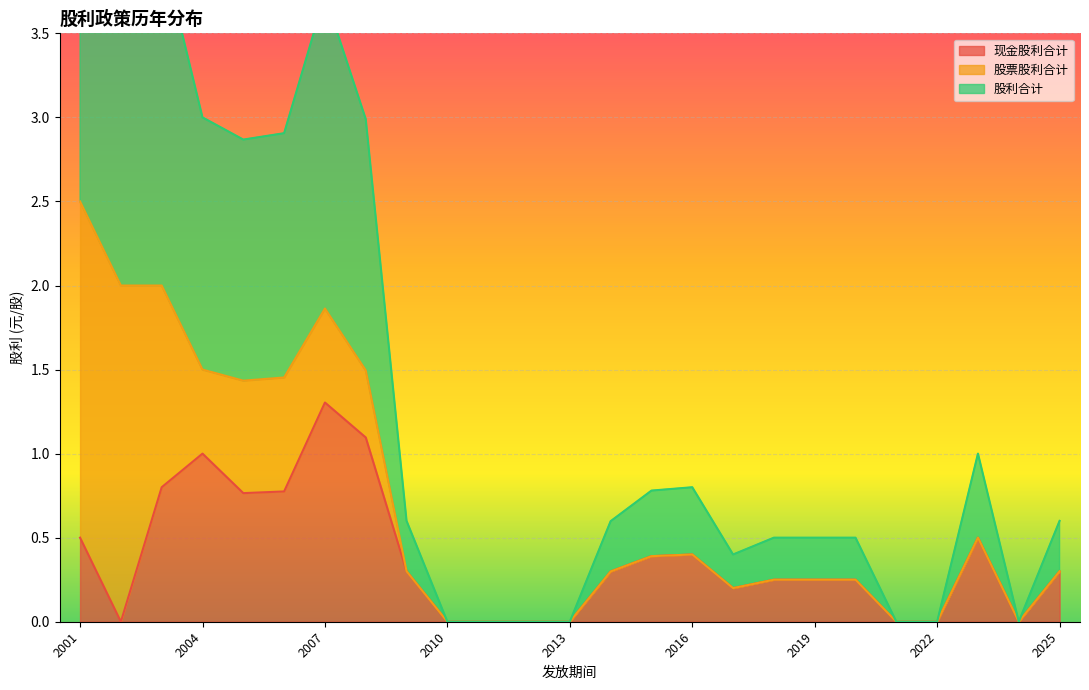

Which category has the highest value in the 现金股利合计 series?

2007